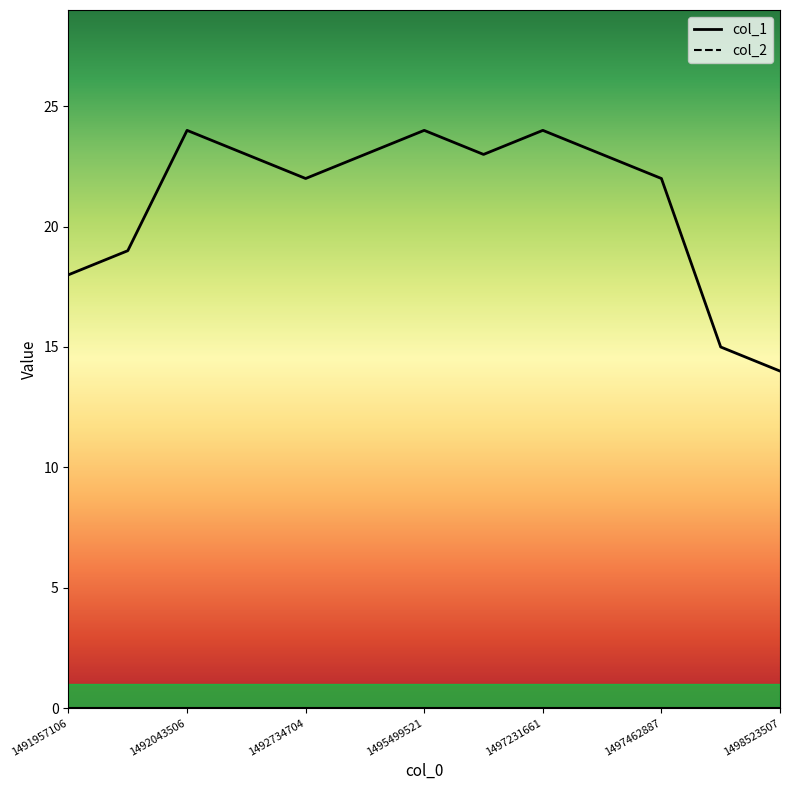

At how many categories does at least one series exceed 6?

13